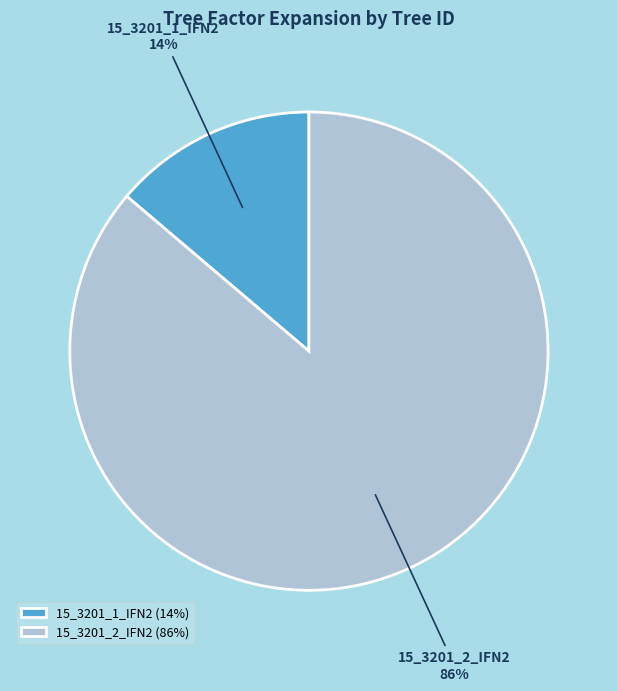

Is 15_3201_2_IFN2 the majority of the pie?

Yes